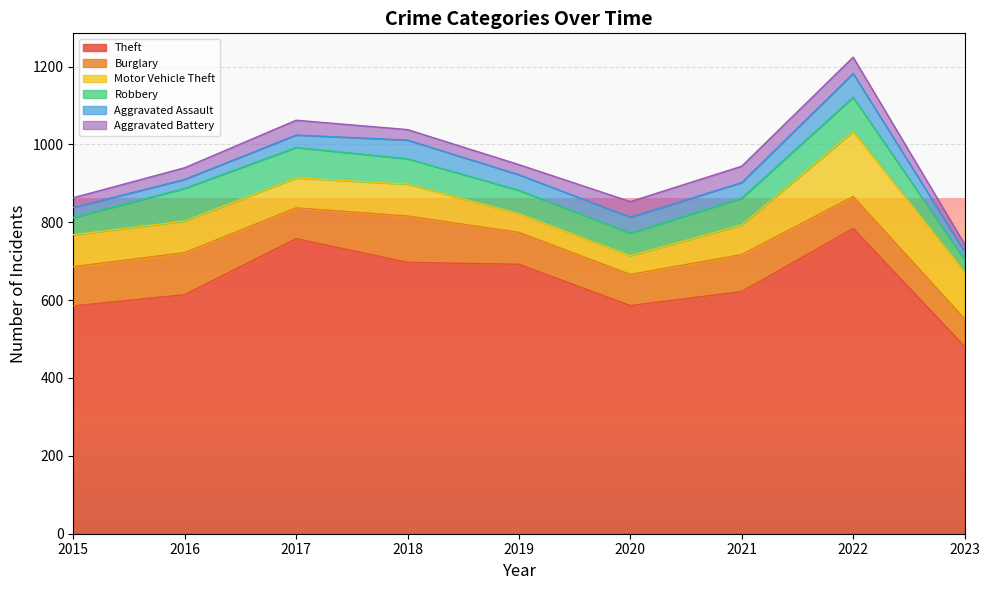

What is the total value across all series at 2022?

1224